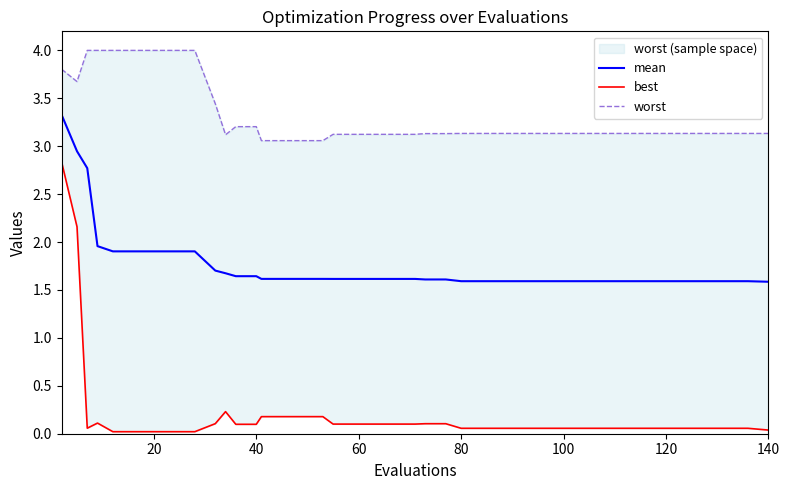

What is the maximum value for mean?

3.3